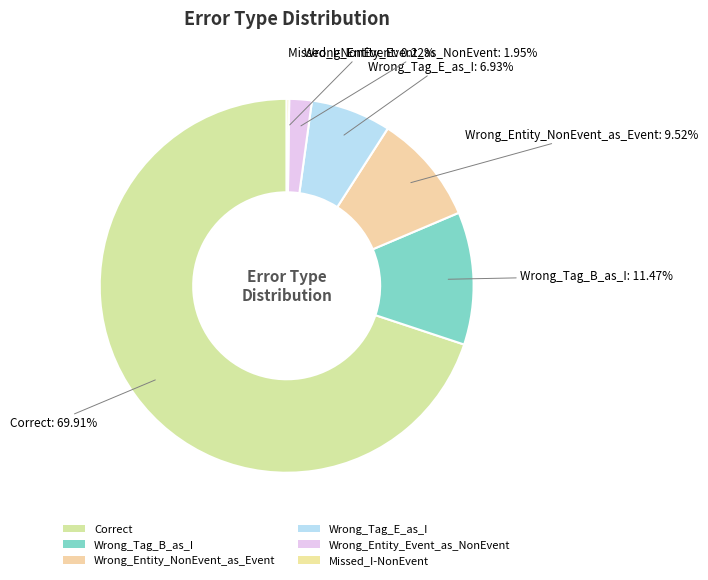

What is the largest slice in the pie chart?

Correct